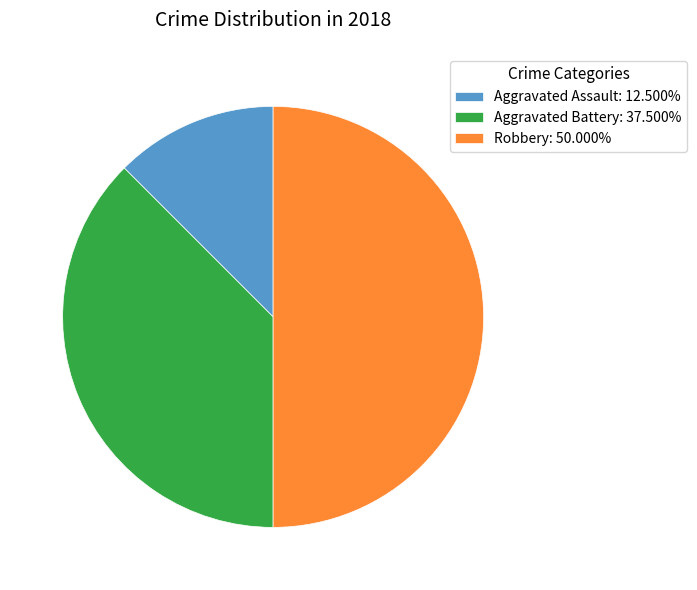

Is Aggravated Battery: 37.500% the majority of the pie?

No